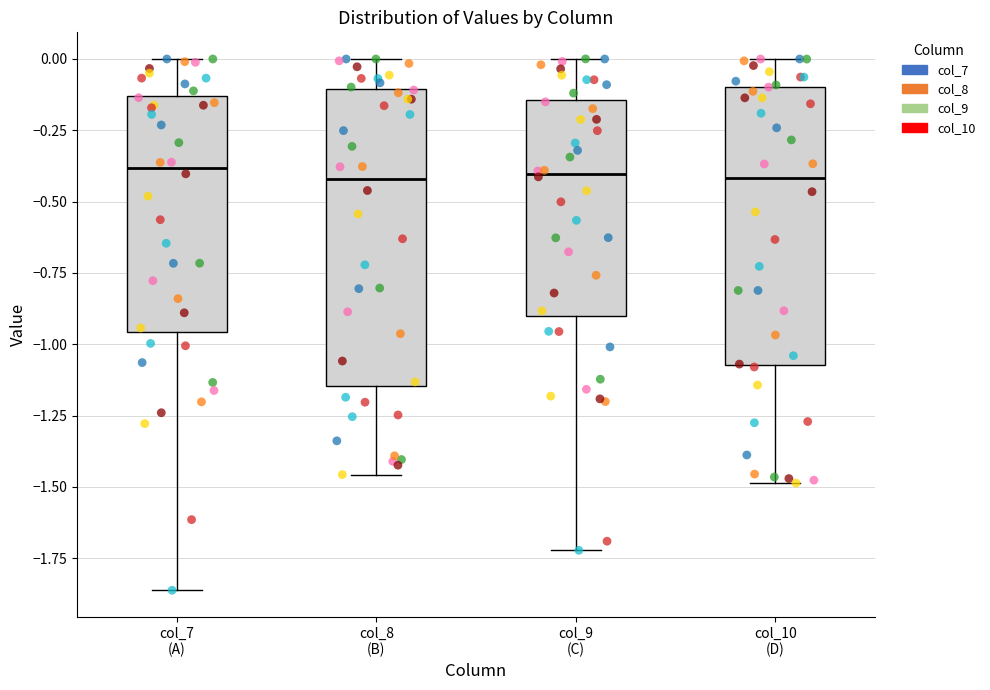

Where does the upper whisker of the box for col_7 (A) end on the y-axis? The values are not printed on the chart, so give them approximately, as read against the axis.

0.00